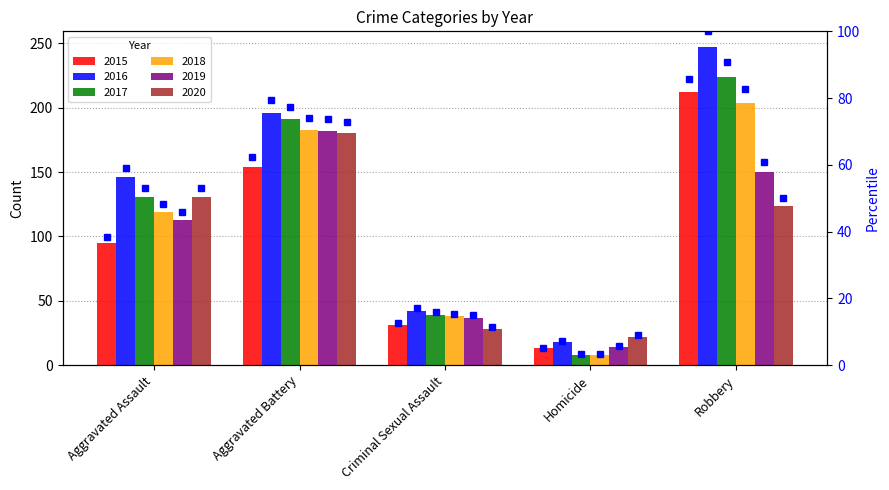

What position from the right is Criminal Sexual Assault?

3